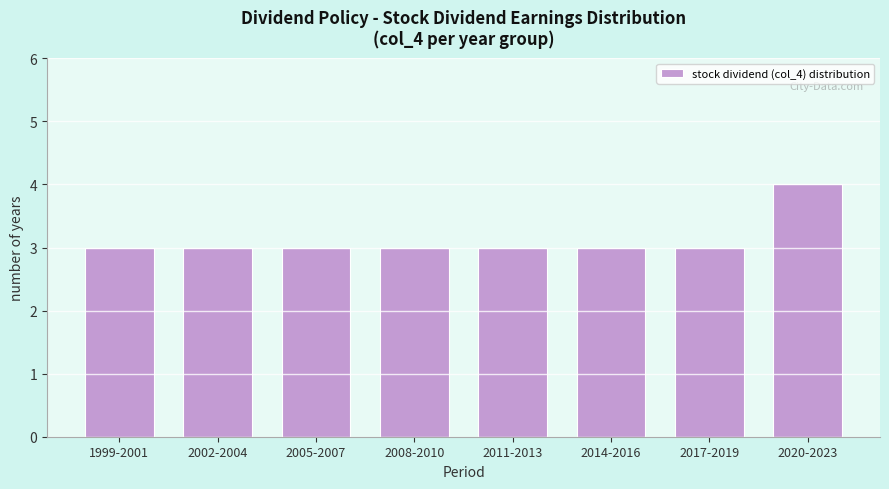

Reading left to right, extract all data points from this chart.

3	3	3	3	3	3	3	4